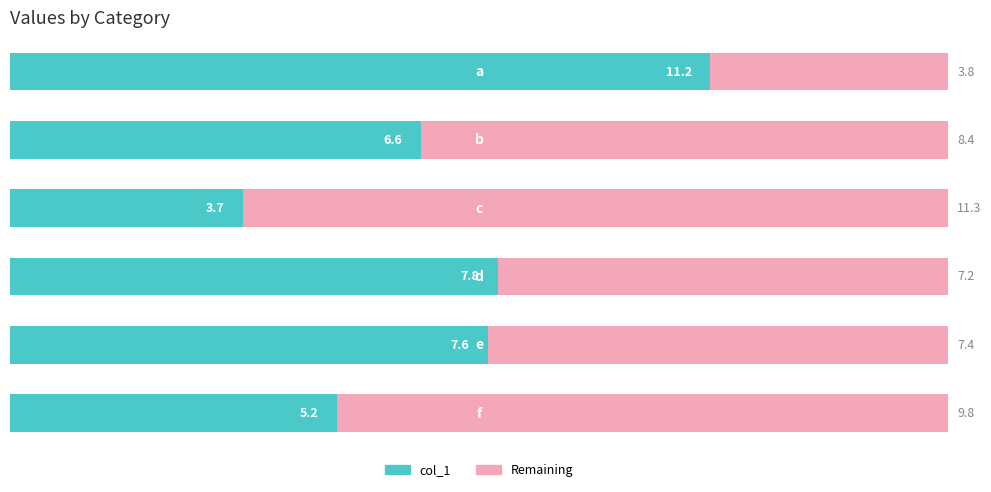

How many data points are above 7?

3